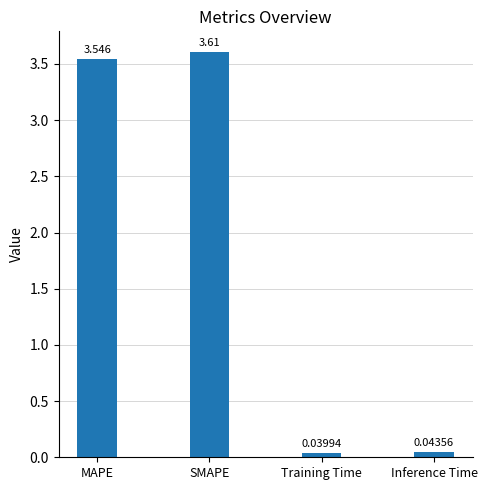

How many categories are shown in the chart?

4